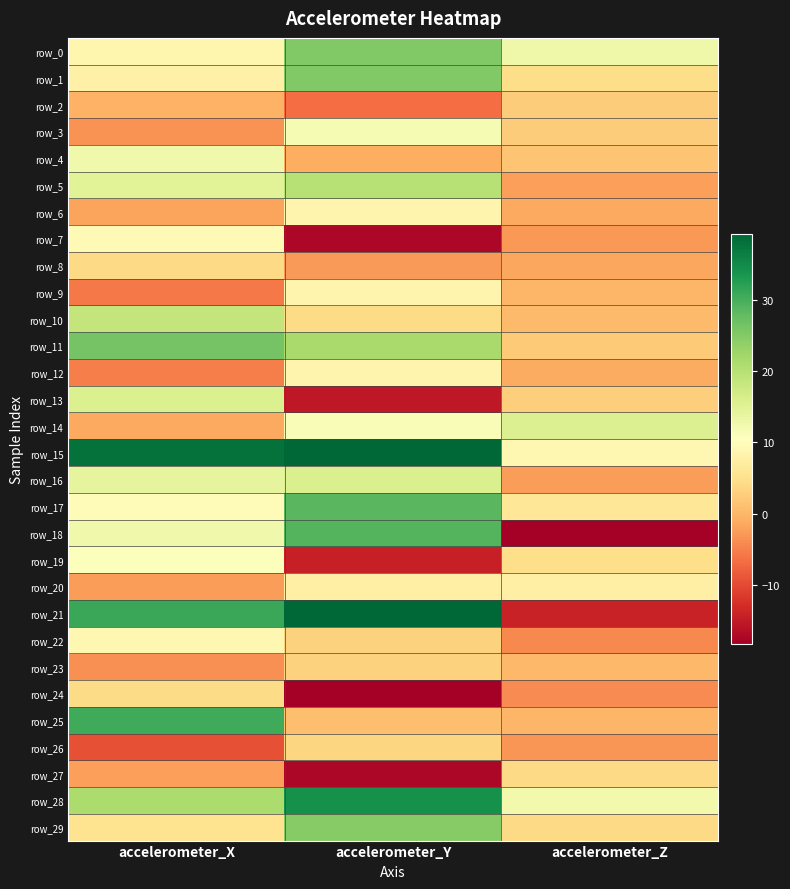

Is the value of row_17 at accelerometer_Z greater than the value of row_16 at accelerometer_X?

No